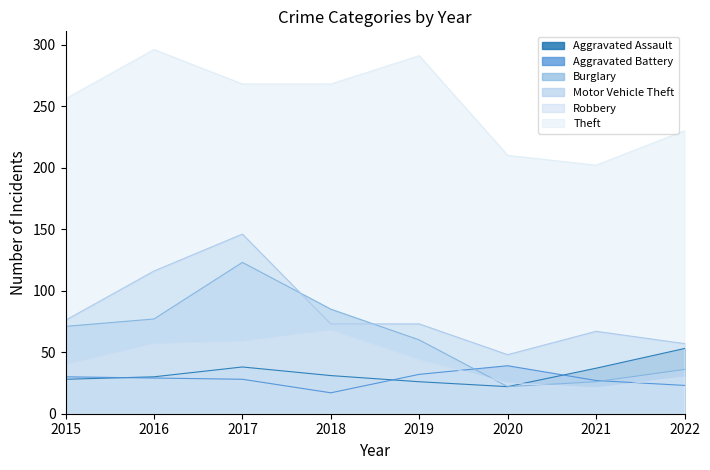

At which label is Motor Vehicle Theft closest to 97?

2016